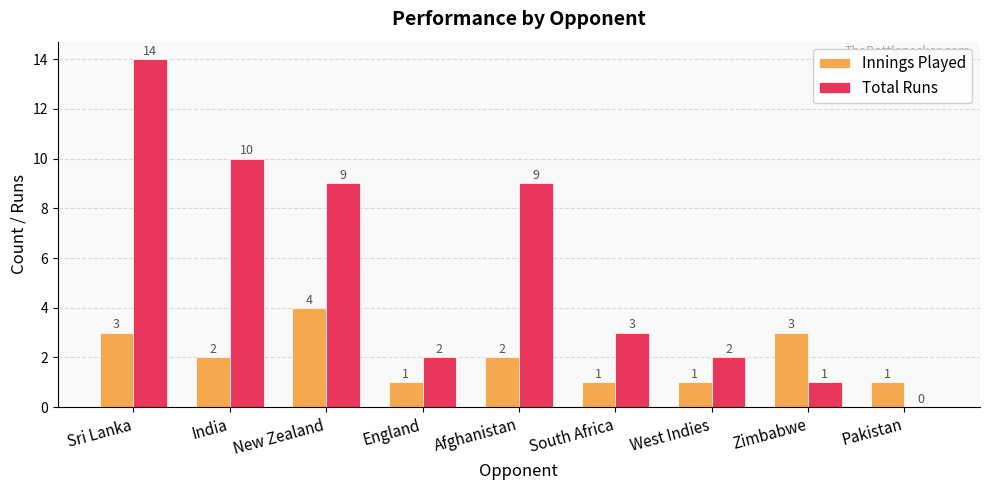

How many groups of bars are there?

9